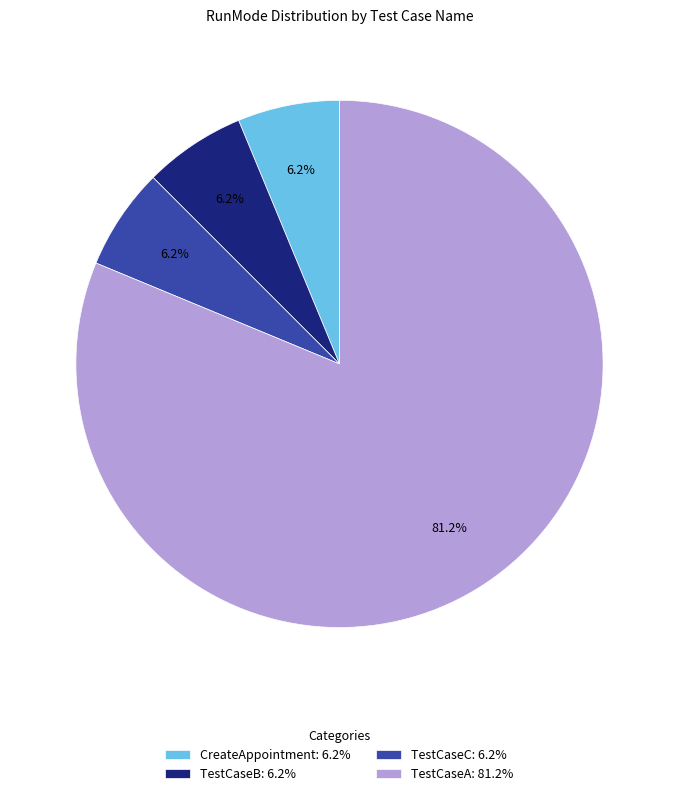

How many segments does this pie chart have?

4